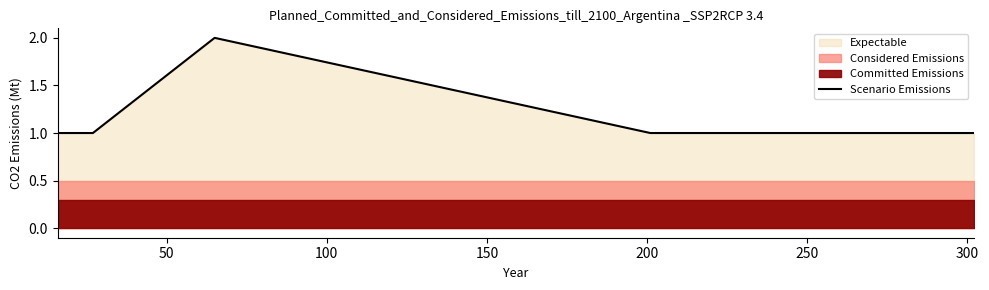

What is the difference between the maximum and second lowest values?

1